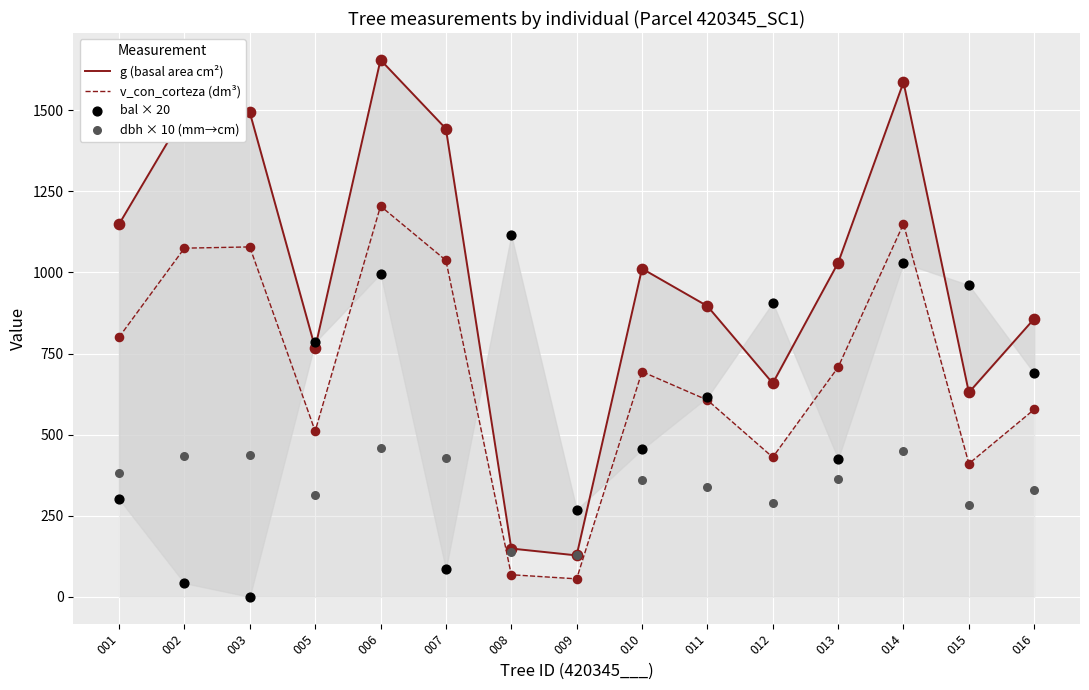

At which category is the sum across all series the highest?

006